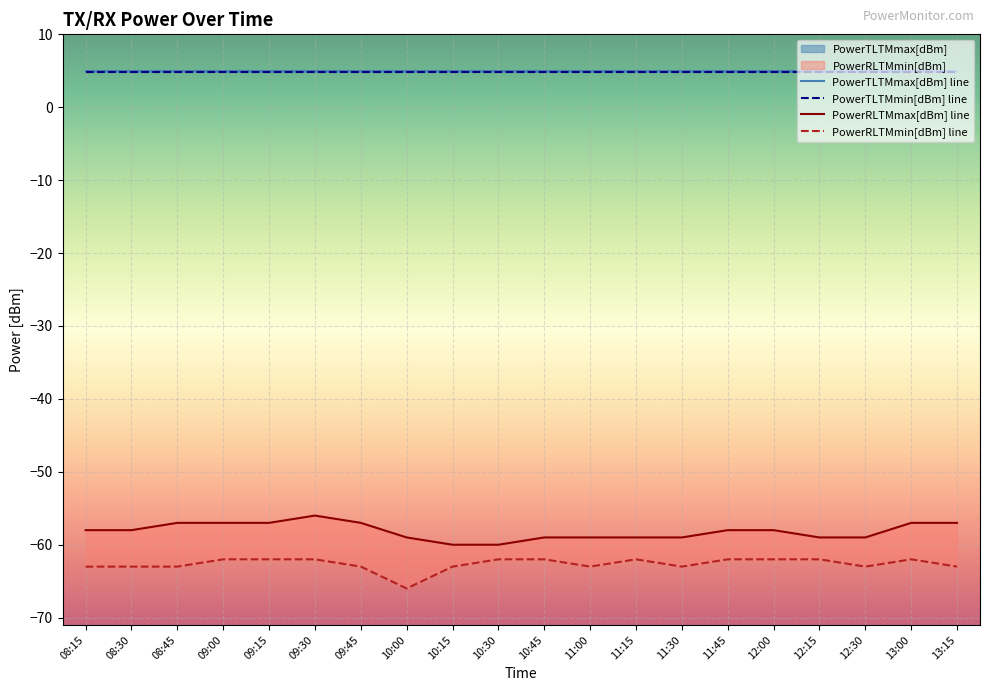

The value of PowerRLTMmin[dBm] at 11:45 is -13. True or false?

False